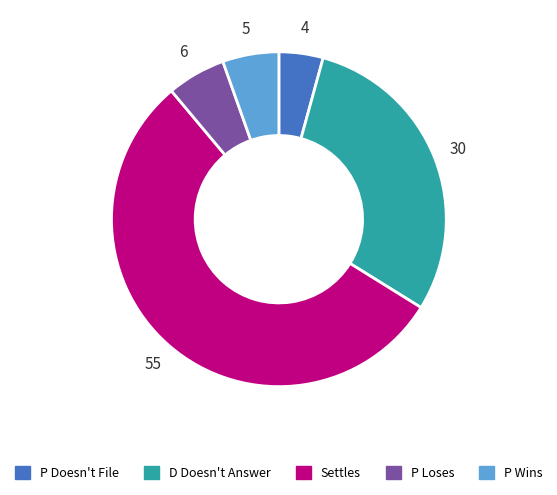

Which has a higher value, P Wins or D Doesn't Answer?

D Doesn't Answer